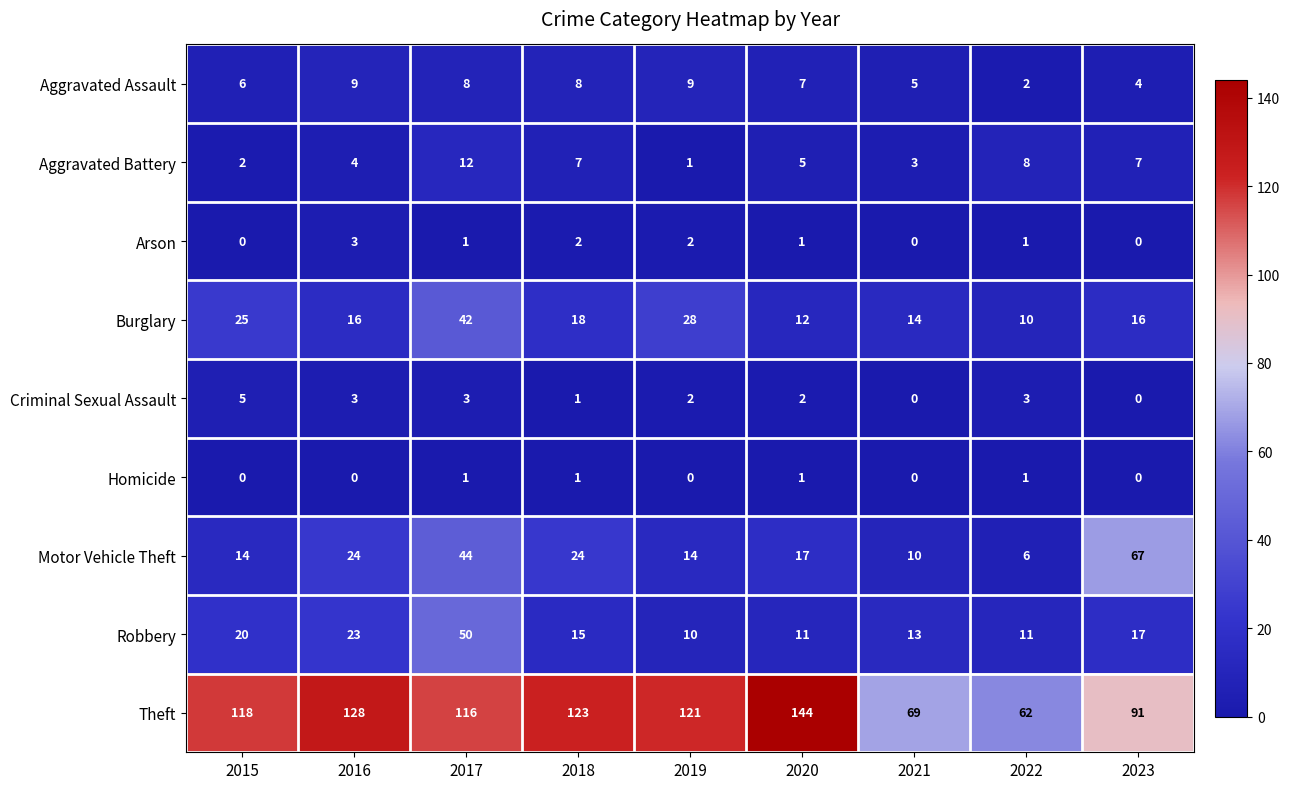

Which label corresponds to the largest value in the chart?

2020